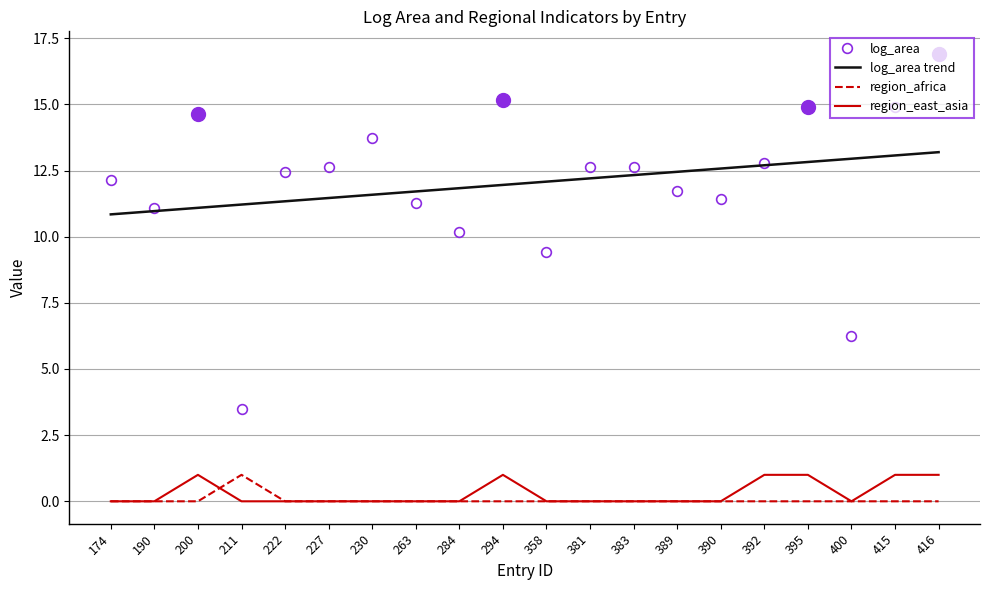

True or false: log_area has a value of 9.4 at 358.

True